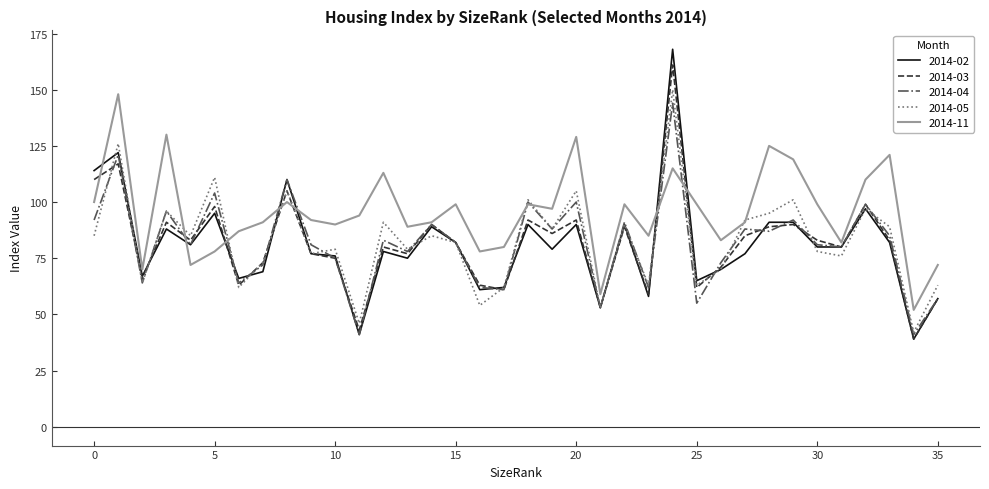

Which series has the largest total across all categories?

2014-11